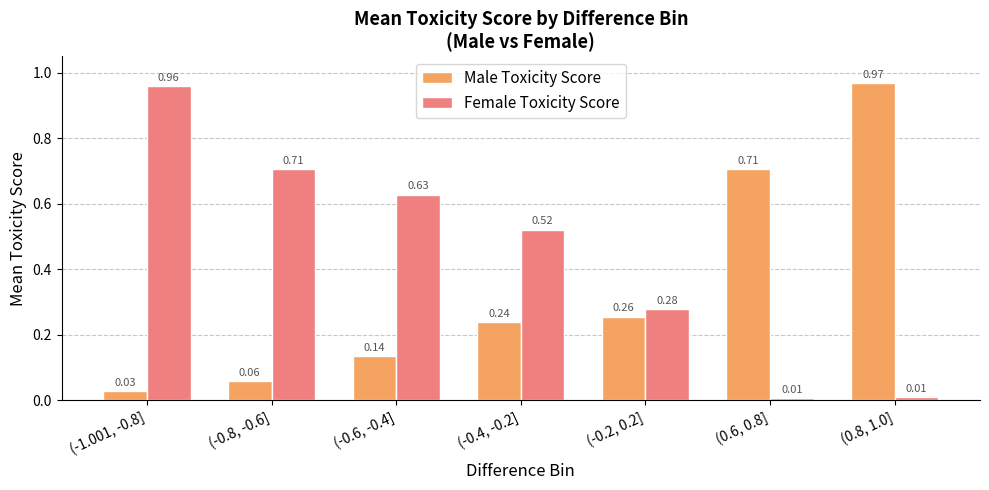

At which label does Male Toxicity Score reach its minimum?

(-1.001, -0.8]